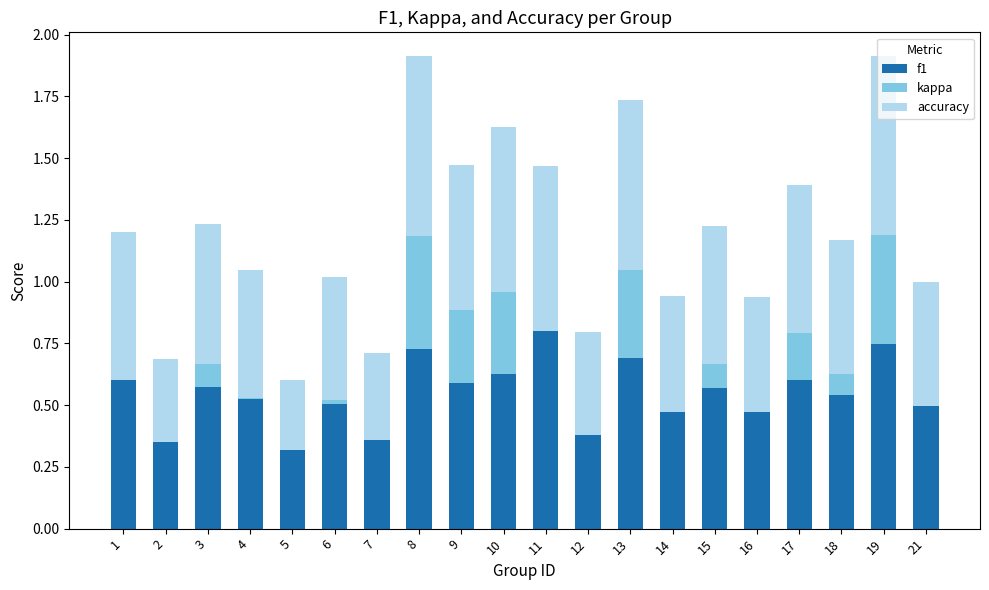

Which category has the highest value in the f1 series?

11